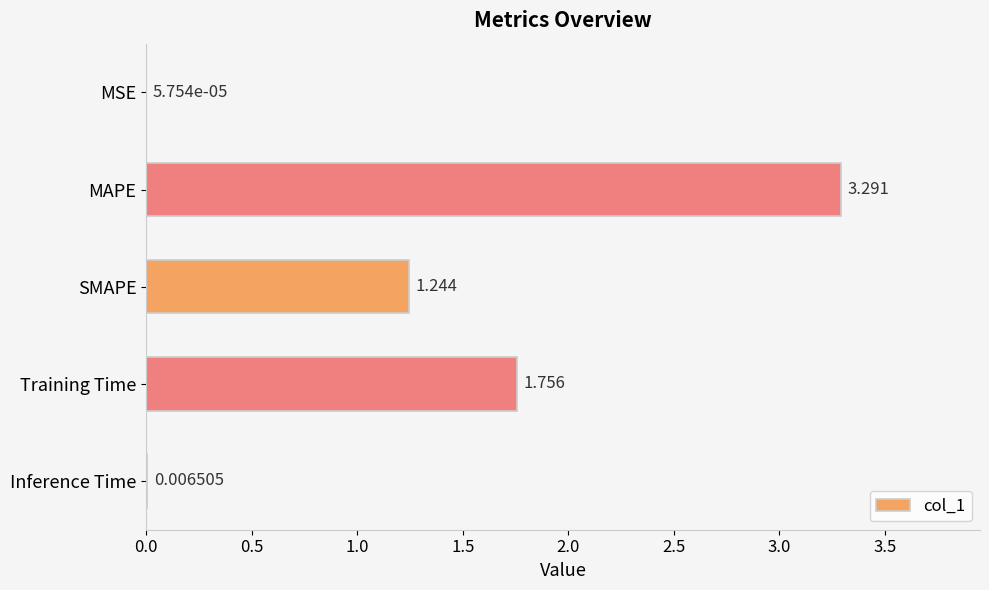

What is the average value?

1.3